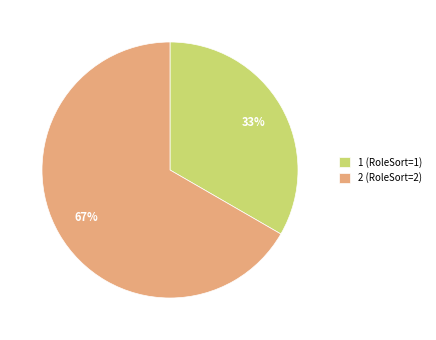

To the nearest percent, what portion does 1 represent?

33%